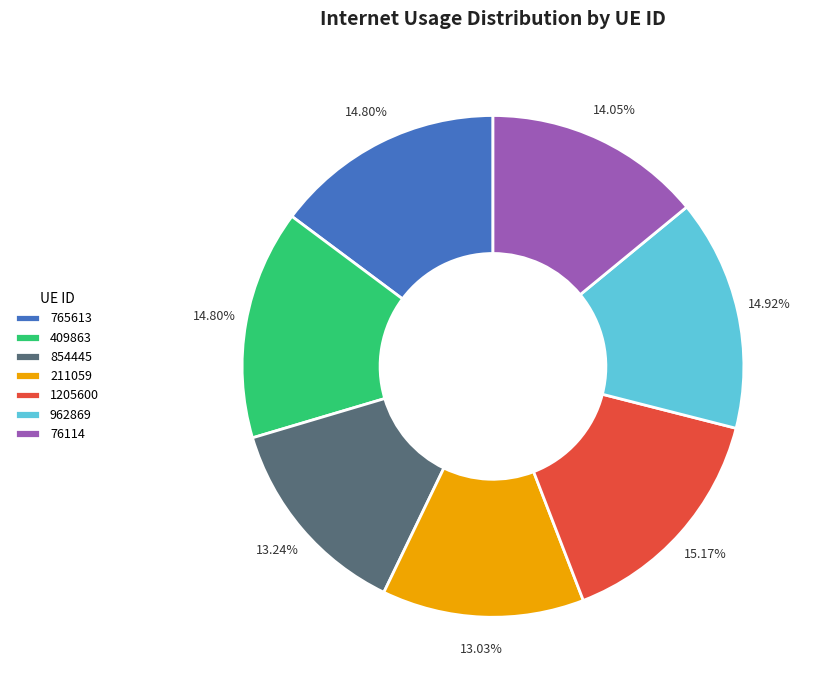

Count the number of slices in the pie.

7